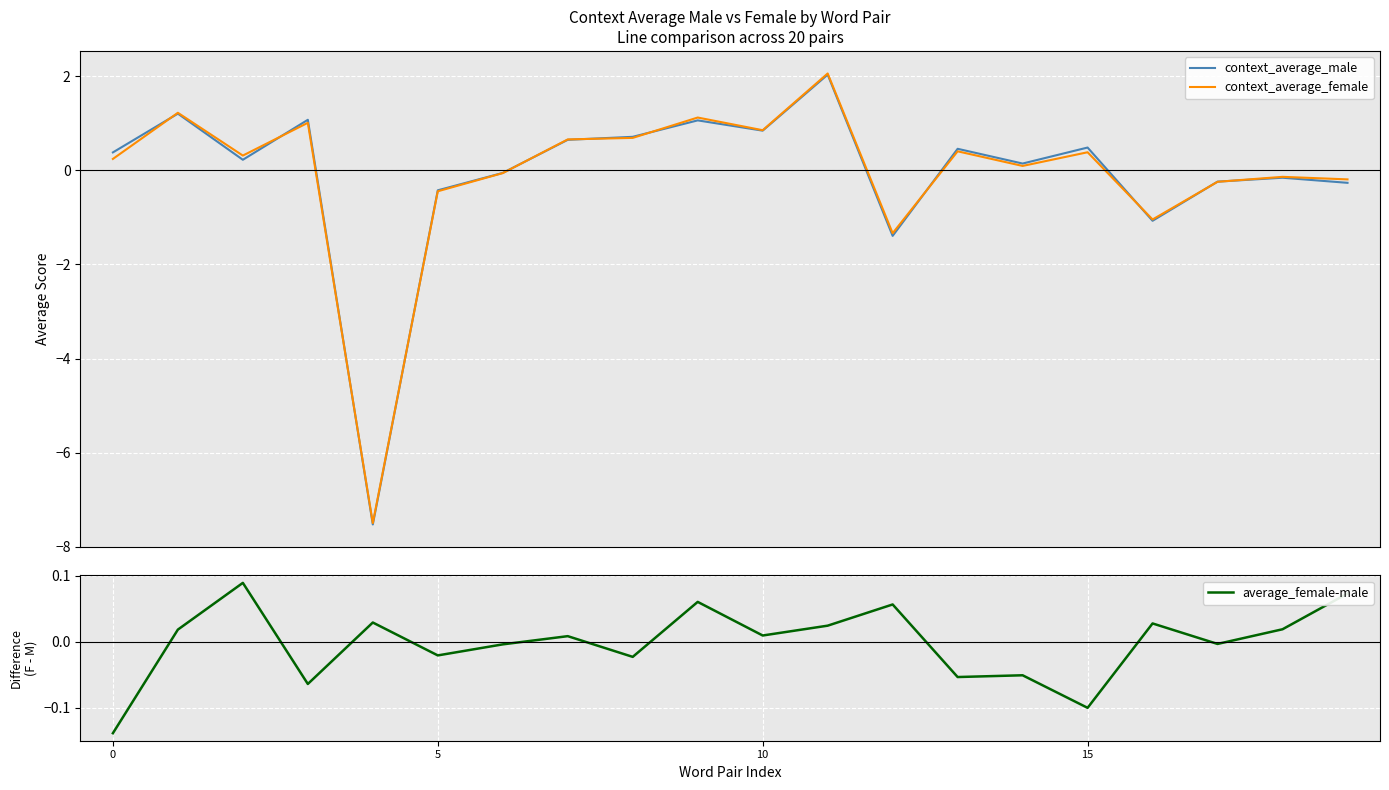

Which series ends up on top after the final intersection of context_average_male and context_average_female?

context_average_female